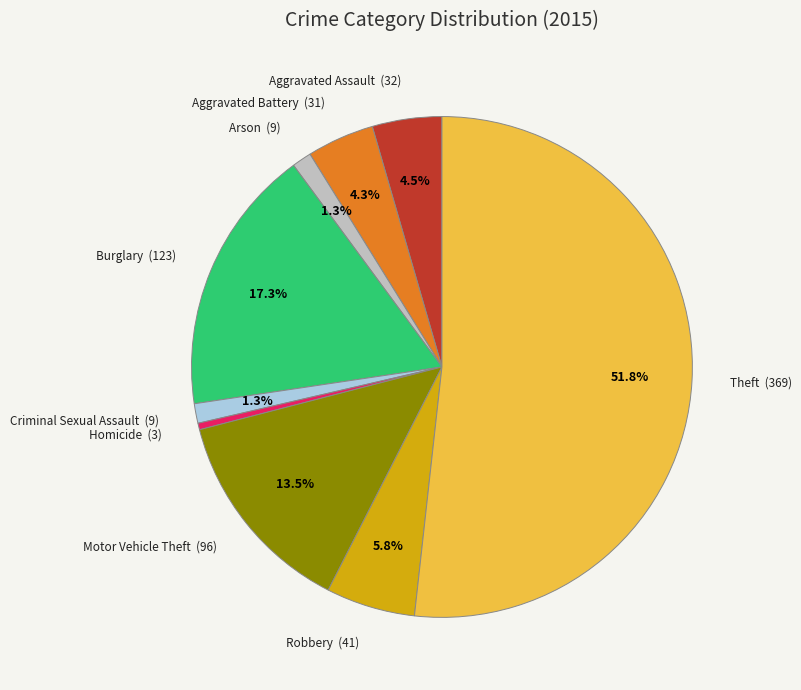

Between Homicide and Arson, which is larger?

Arson